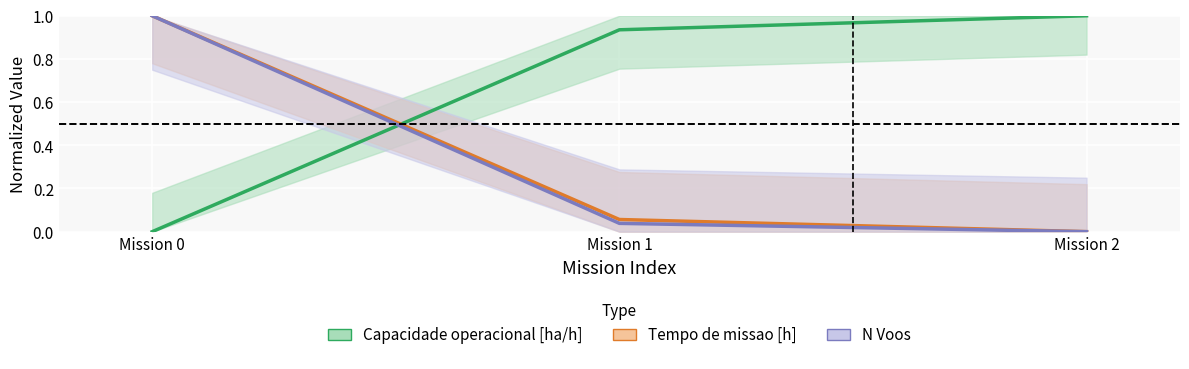

The Capacidade operacional [ha/h] series shows -0.5 at Mission 0. True or false?

False